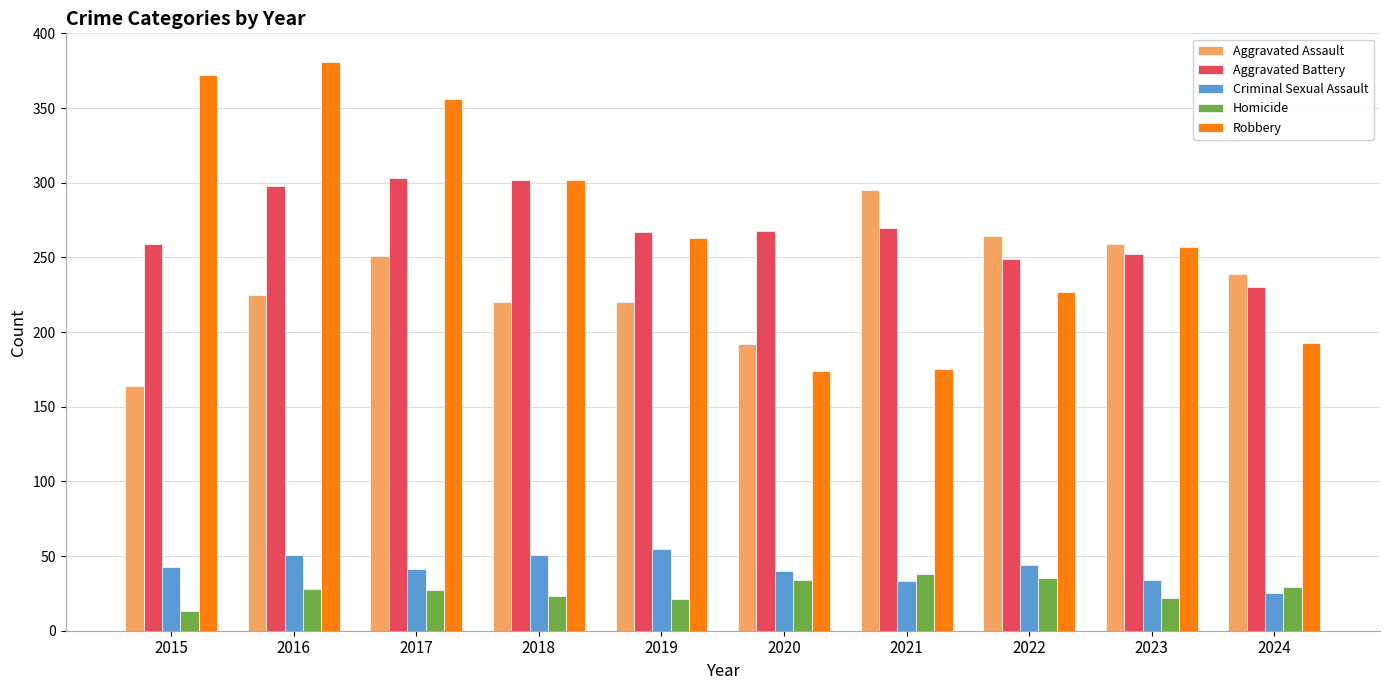

Between 2018 and 2020, which series saw the biggest shift?

Robbery